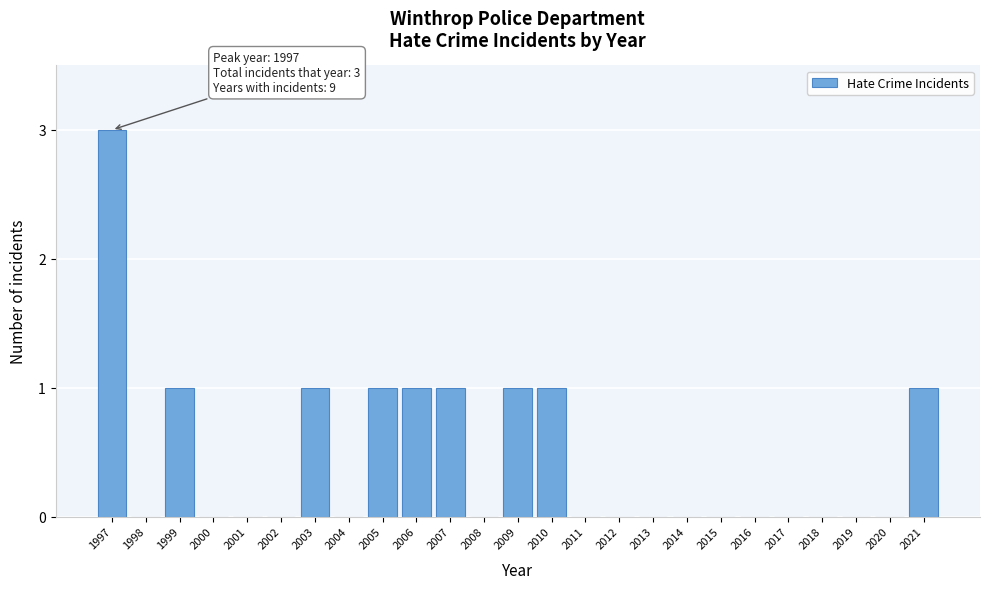

Reading left to right, list all the values displayed in this chart.

1997=3	1998=0	1999=1	2000=0	2001=0	2002=0	2003=1	2004=0	2005=1	2006=1	2007=1	2008=0	2009=1	2010=1	2011=0	2012=0	2013=0	2014=0	2015=0	2016=0	2017=0	2018=0	2019=0	2020=0	2021=1